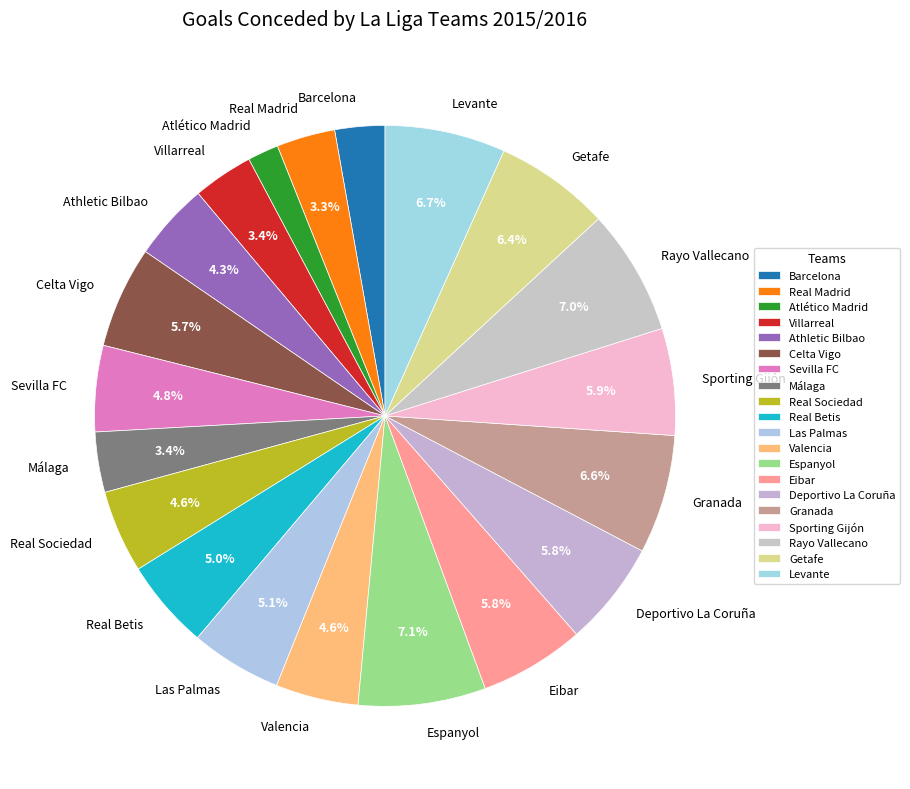

Which category has the smallest portion of the pie?

Atlético Madrid